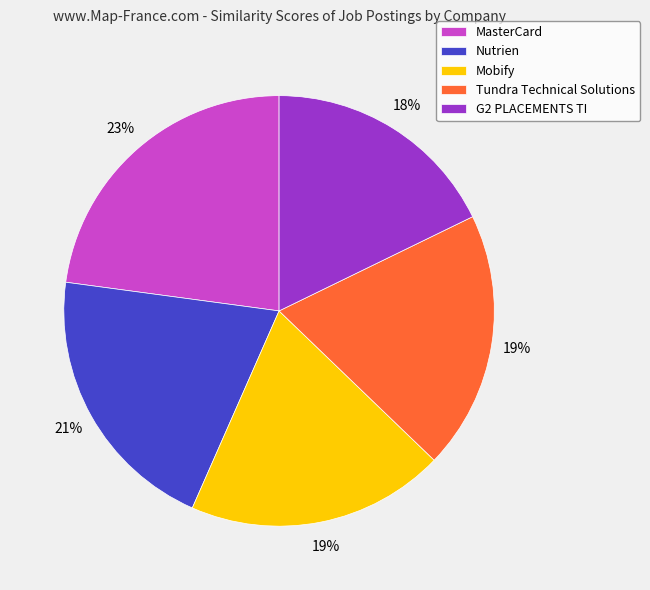

How many segments does this pie chart have?

5